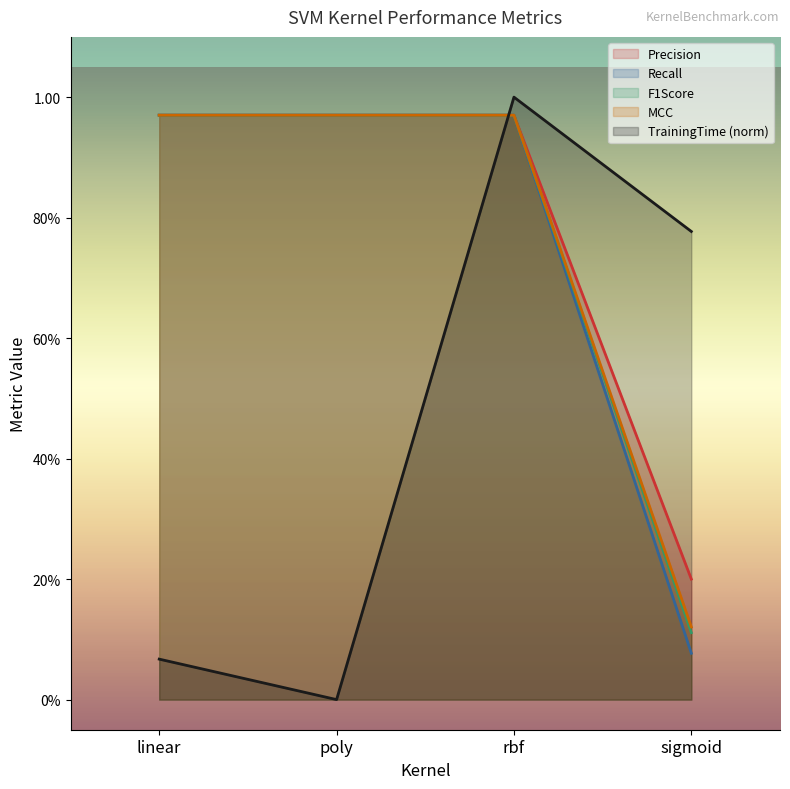

True or false: TrainingTime and Precision cross at least once.

True